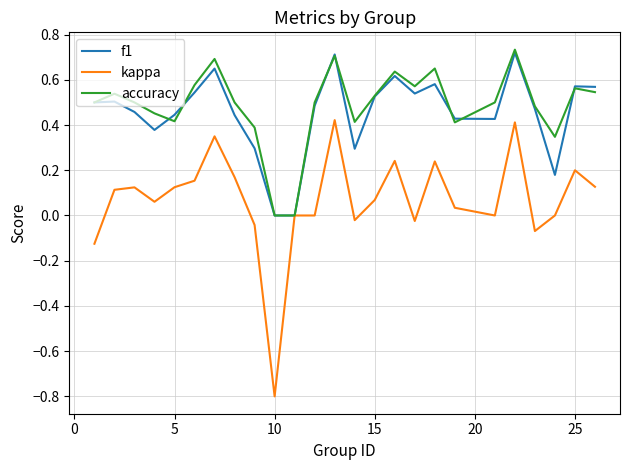

What is the minimum value shown in the chart?

-0.8